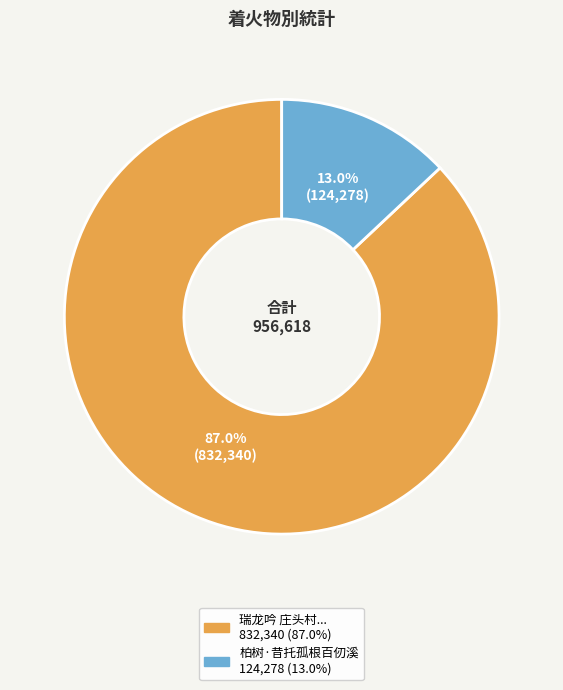

Is there a majority slice in this chart?

Yes